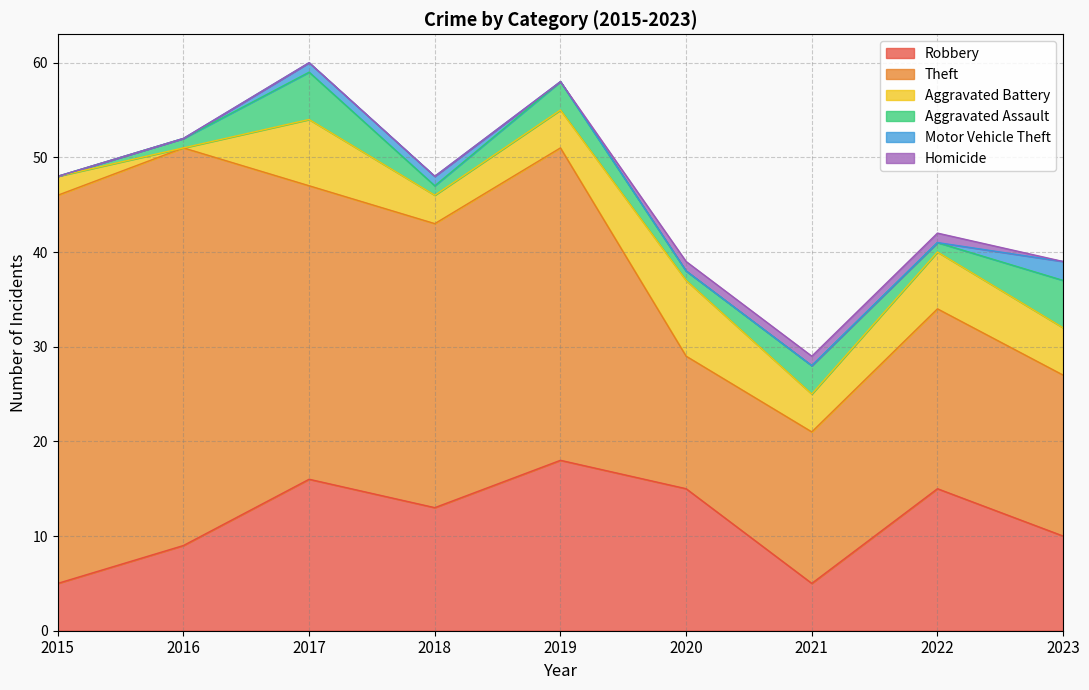

Does the chart display data point markers on the line(s)?

No